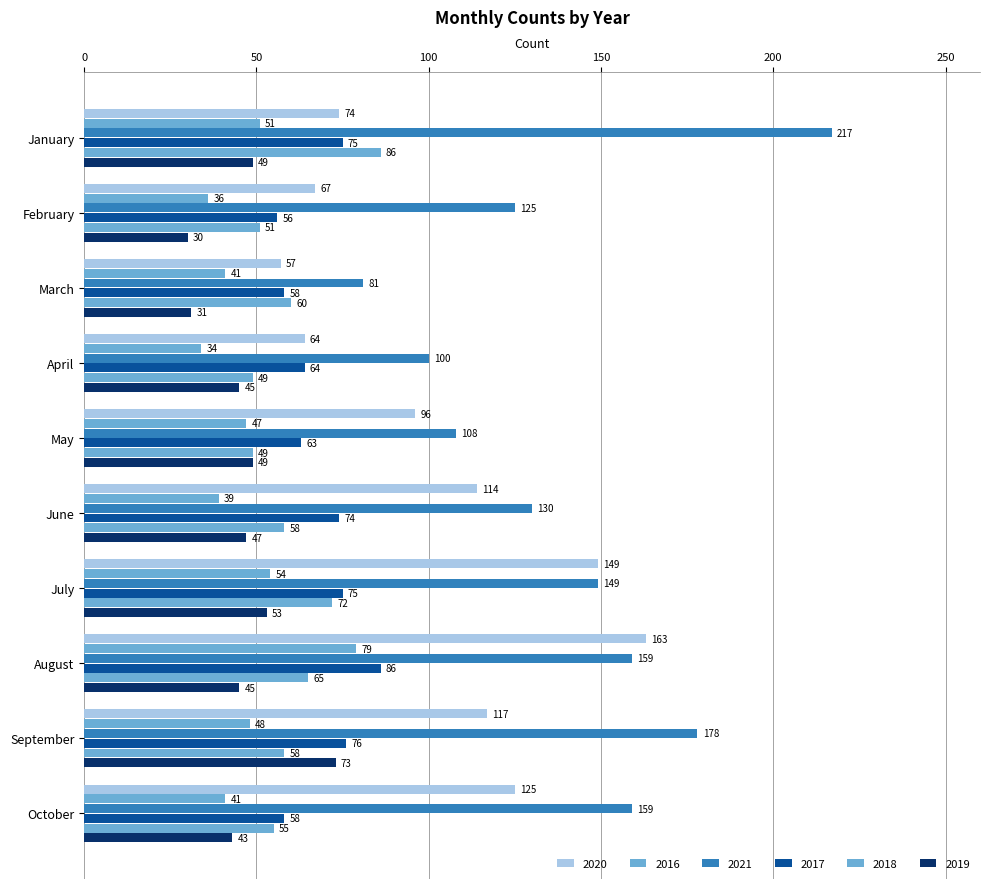

What is the difference between the highest and lowest values at October?

118